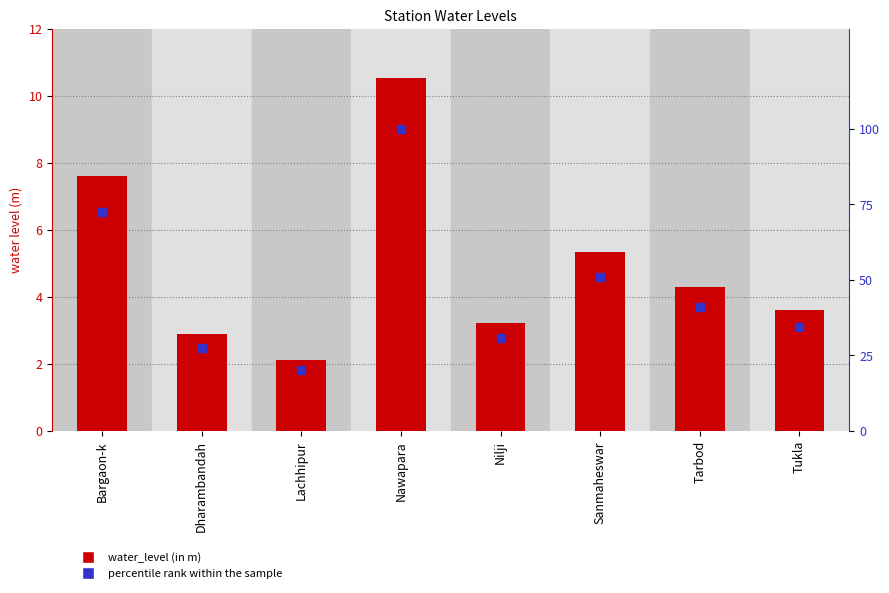

At how many categories does at least one series exceed 46?

3